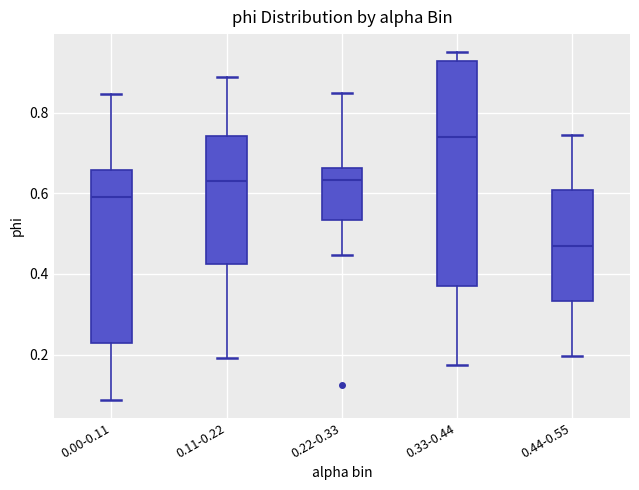

Comparing the boxes themselves (not the whiskers), which one is the tallest?

0.33-0.44